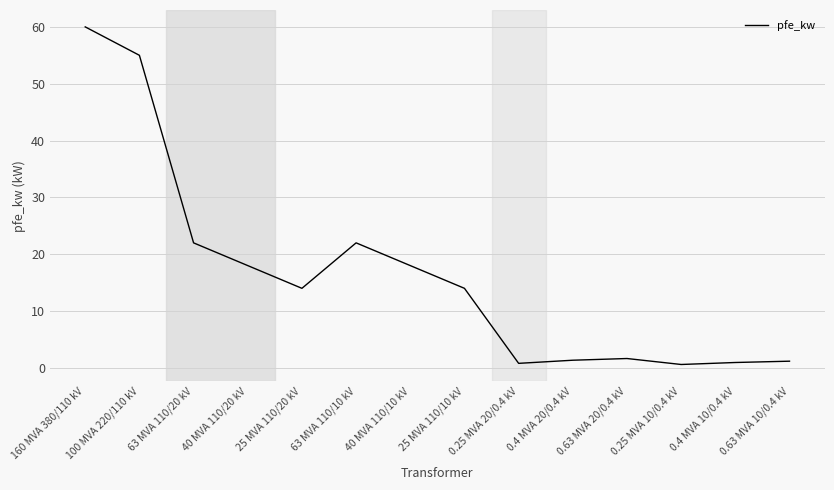

What position from the left is 63 MVA 110/20 kV?

3